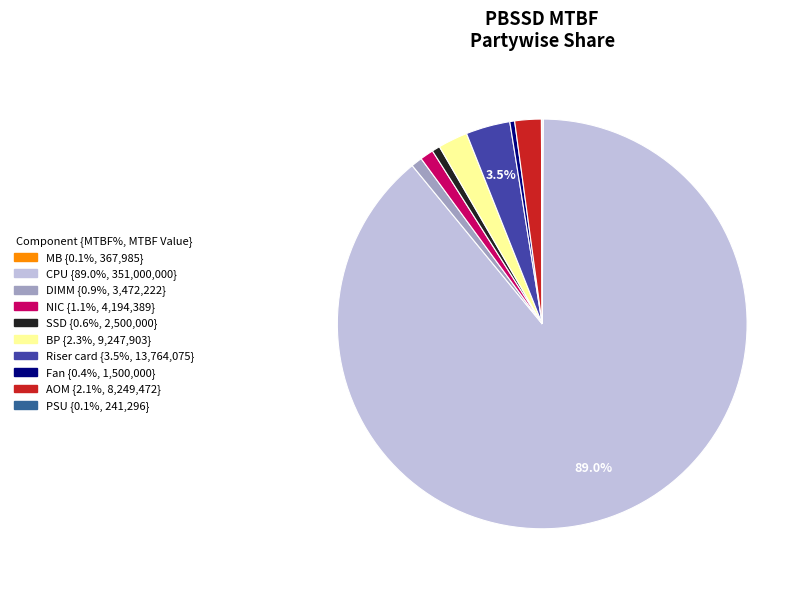

How much of the chart is everything except Riser card?

96.5%